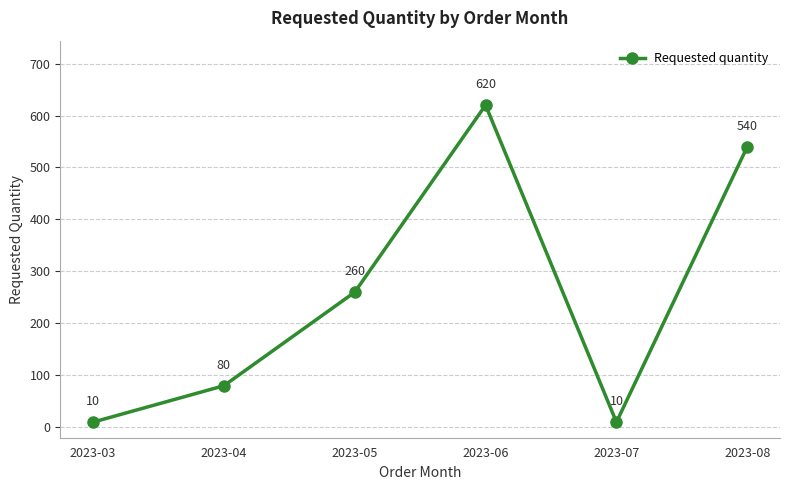

What is the sum of all values?

1520